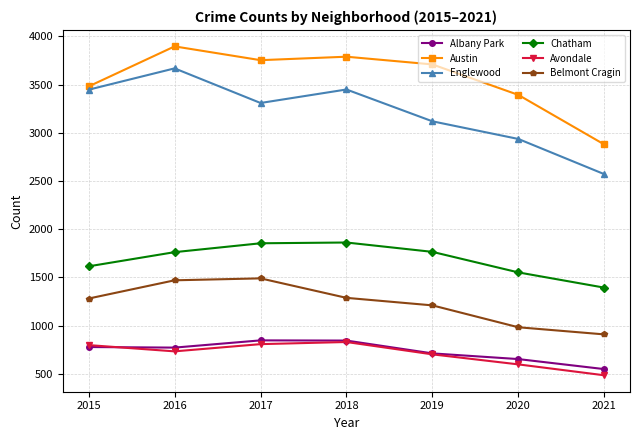

Which series has the largest total across all categories?

Austin